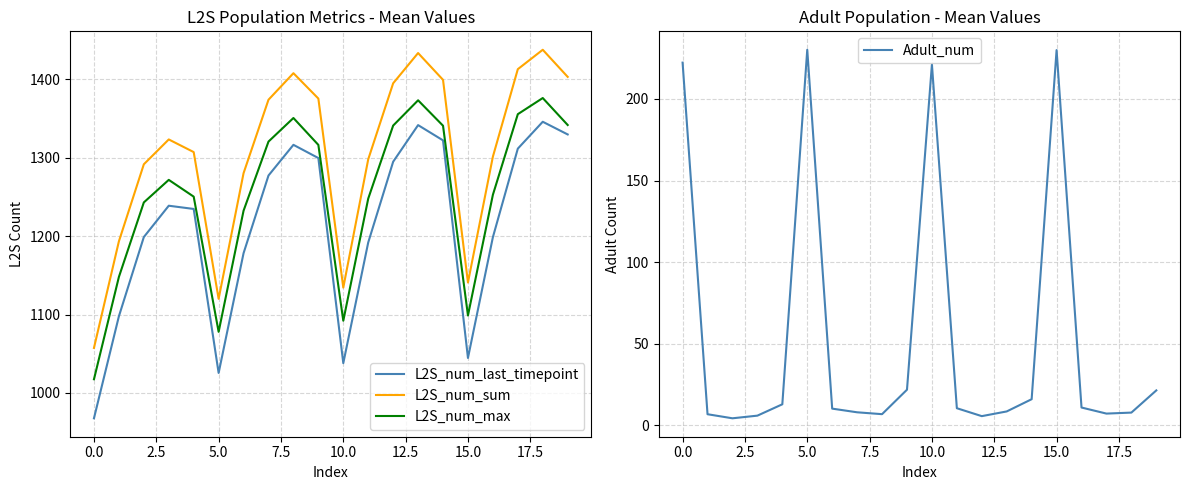

What is the value of the Adult_num point at the 5th from the left?

13.0